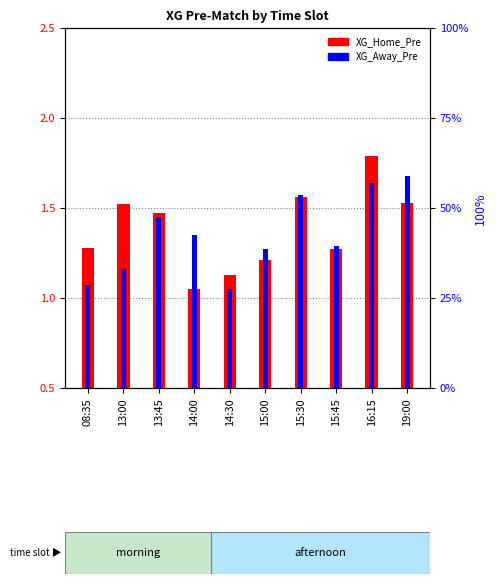

Which series has the widest spread of values?

XG_Home_Pre